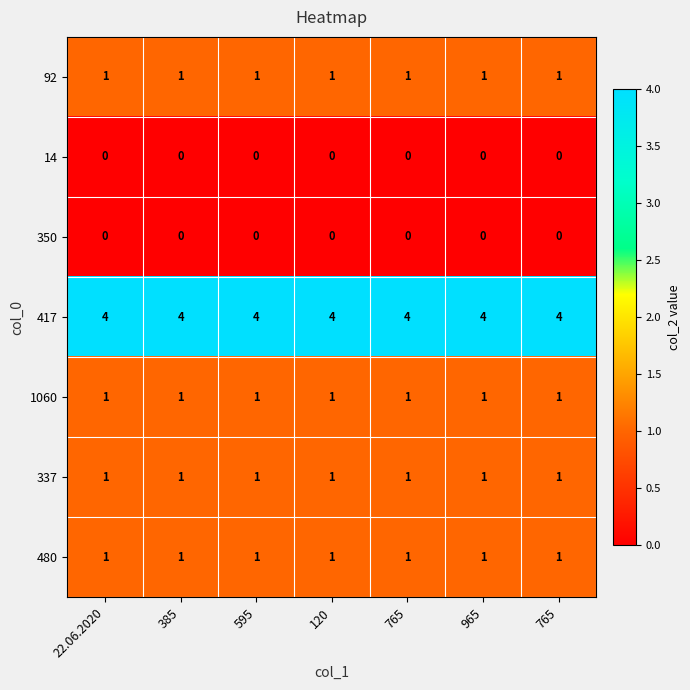

Reading right to left, extract all data points from this chart.

92: 765=1	965=1	765=1	120=1	595=1	385=1	22.06.2020=1
14: 765=0	965=0	765=0	120=0	595=0	385=0	22.06.2020=0
350: 765=0	965=0	765=0	120=0	595=0	385=0	22.06.2020=0
417: 765=4	965=4	765=4	120=4	595=4	385=4	22.06.2020=4
1060: 765=1	965=1	765=1	120=1	595=1	385=1	22.06.2020=1
337: 765=1	965=1	765=1	120=1	595=1	385=1	22.06.2020=1
480: 765=1	965=1	765=1	120=1	595=1	385=1	22.06.2020=1